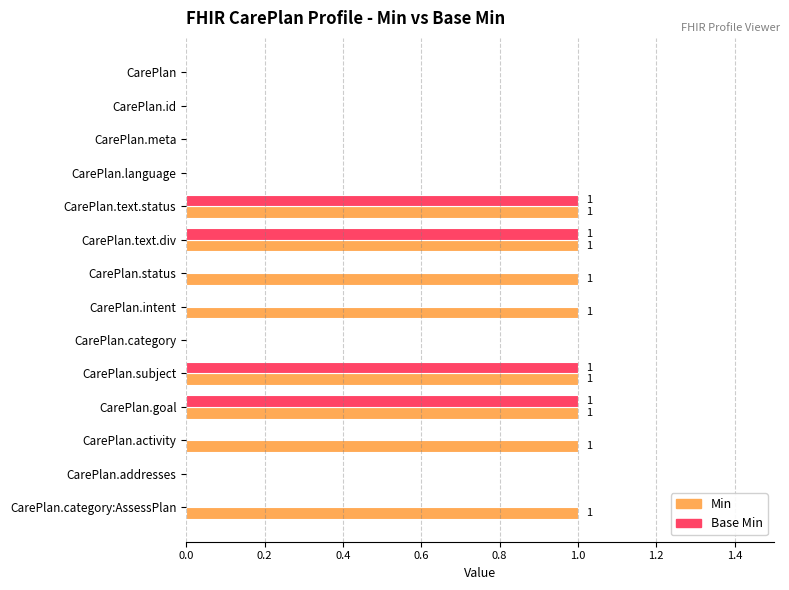

Count the Min values in the range 0 to 1.

14